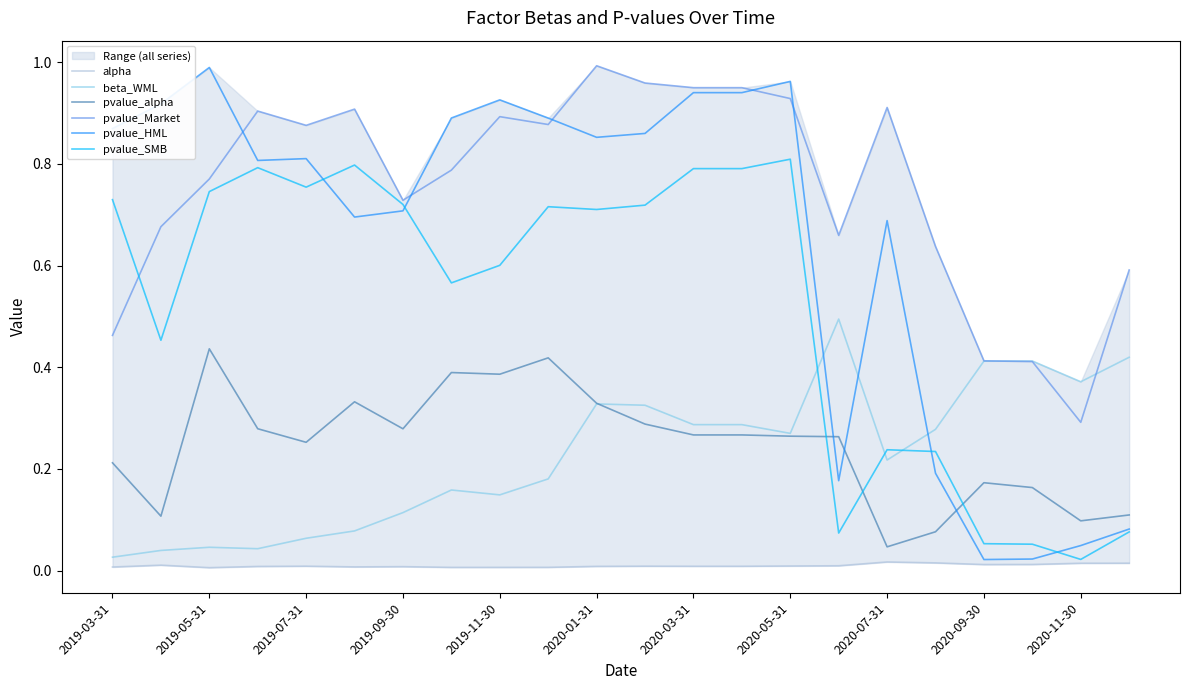

At which label is beta_WML closest to 0?

2019-03-31